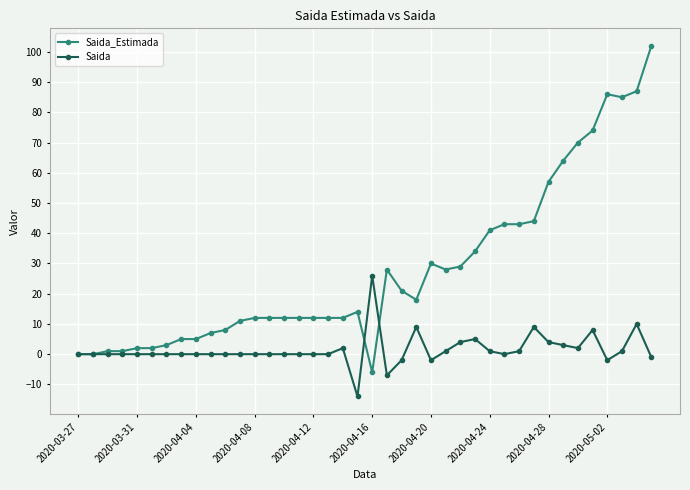

True or false: Saida_Estimada has more than 0 interior local peaks.

True